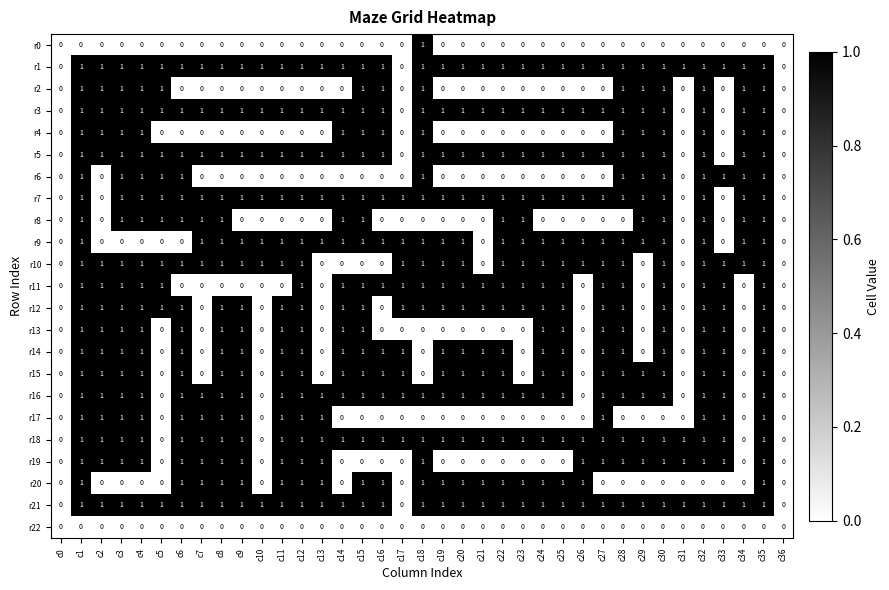

What is the total value across all series at c9?

16